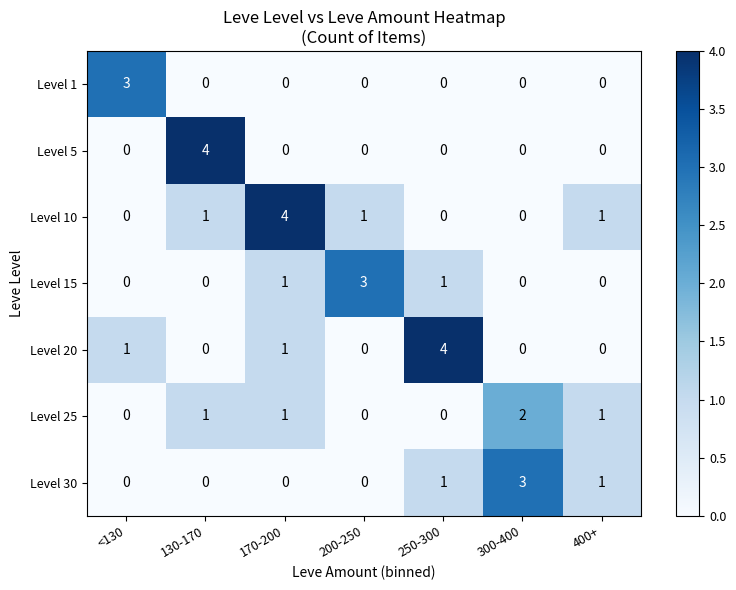

The Level 5 series shows 3 at 130-170. True or false?

False